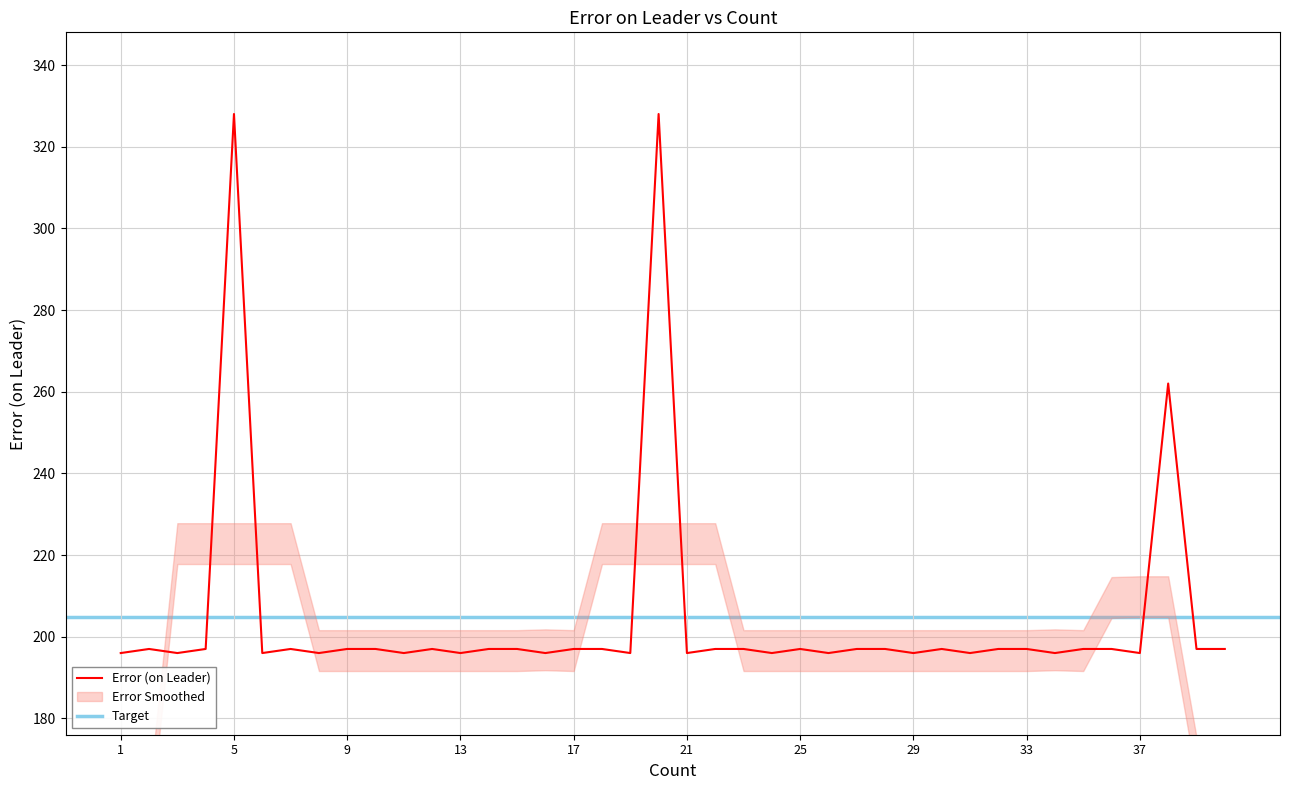

What is the average value?

205